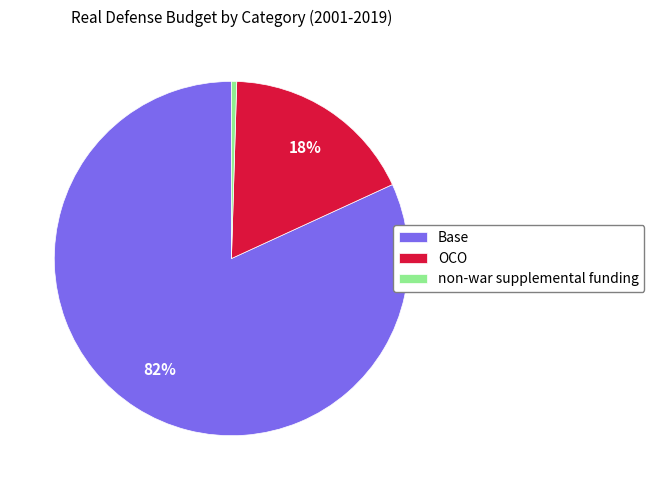

How many segments does this pie chart have?

3